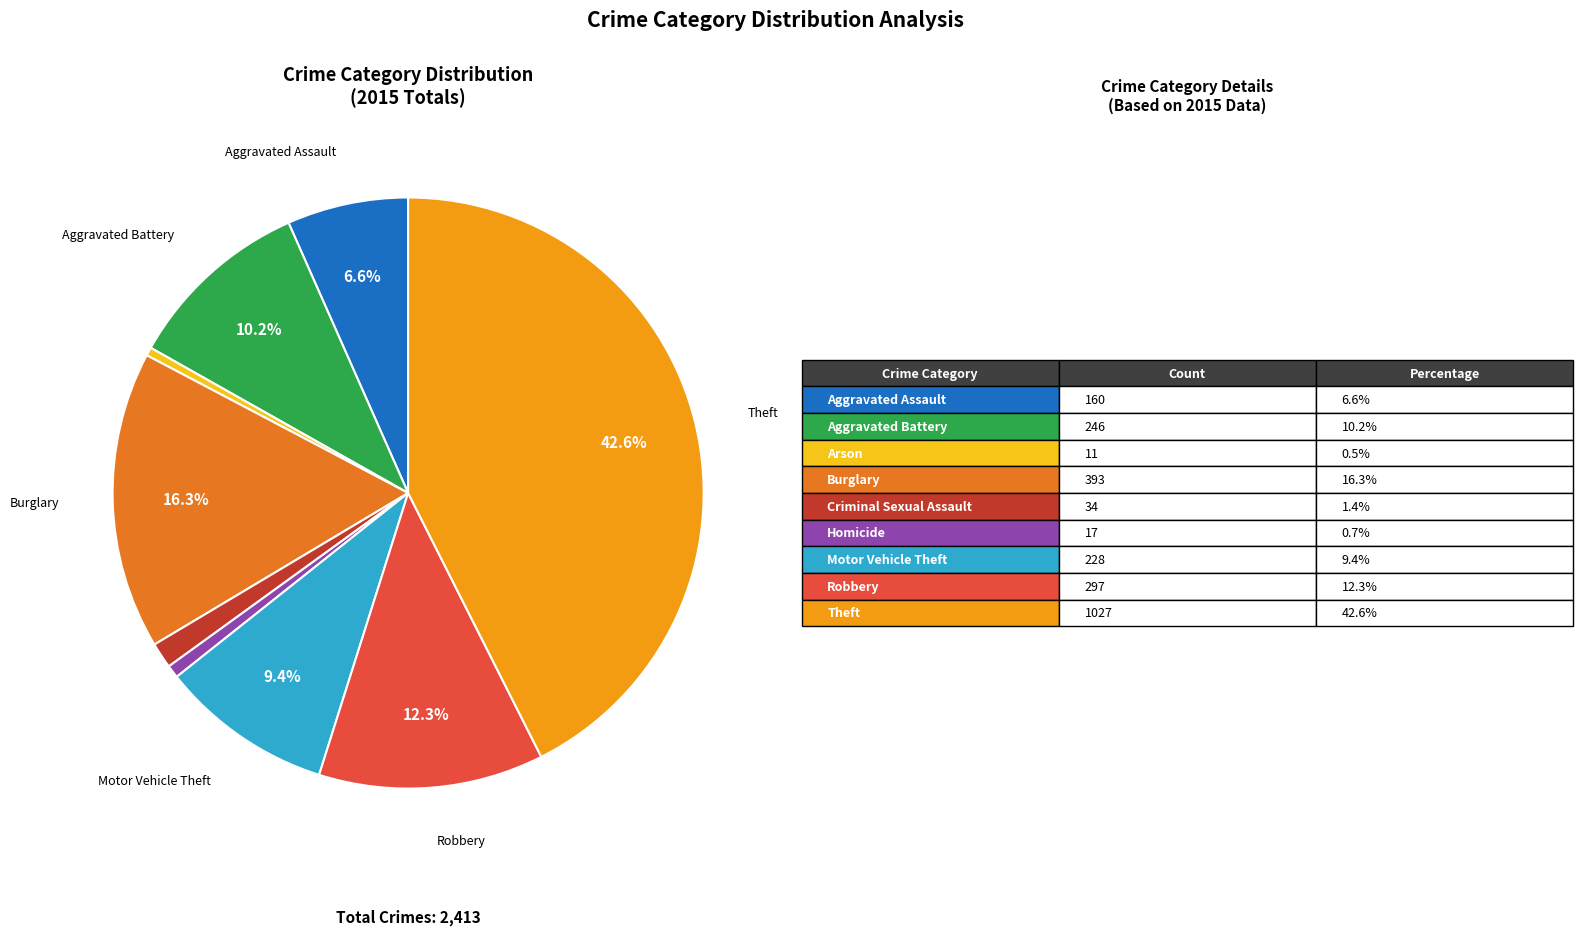

Is there any slice that represents more than half of the pie?

No